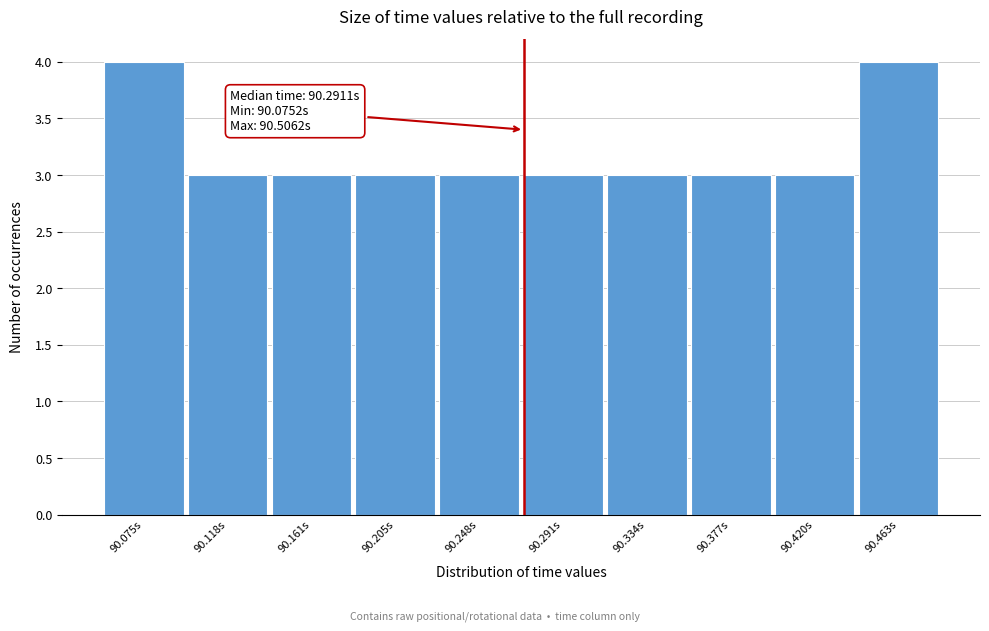

Reading left to right, extract all data points from this chart.

4	3	3	3	3	3	3	3	3	4